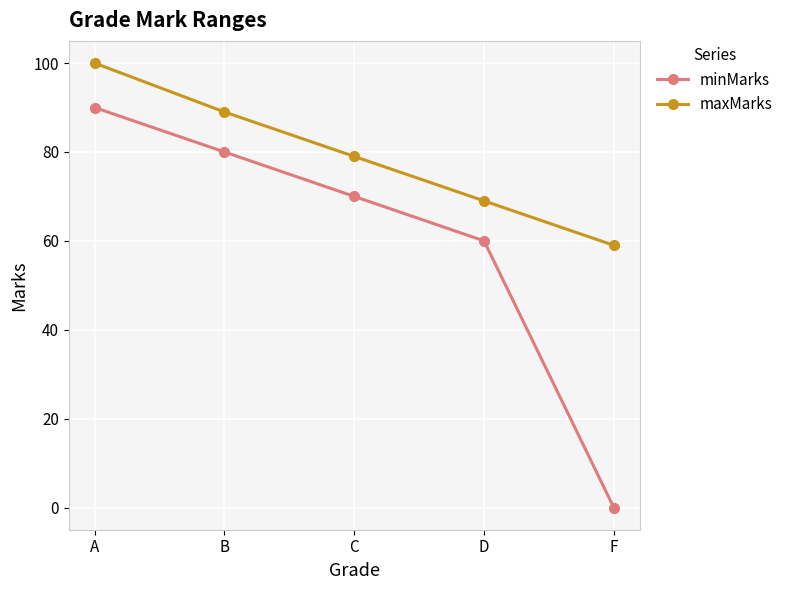

At how many categories does at least one series exceed 66?

4